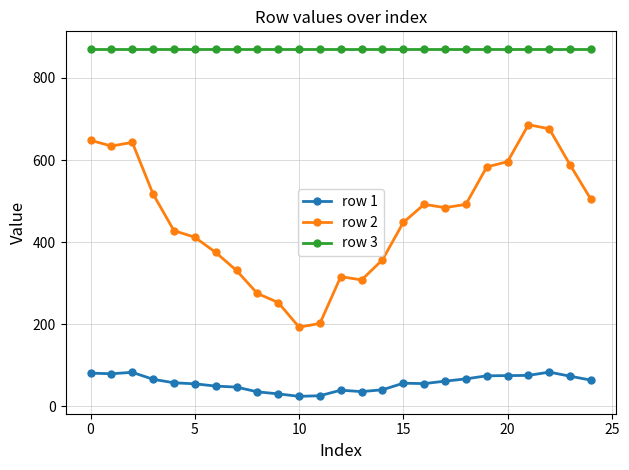

True or false: row 3 and row 1 cross at least once.

False